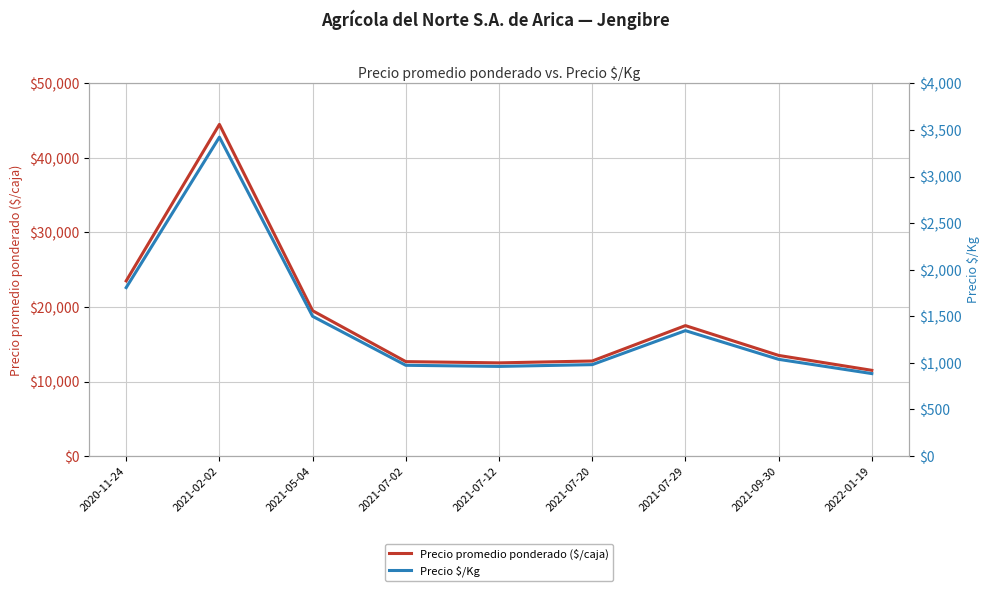

Which category has the highest value across all series?

2021-02-02